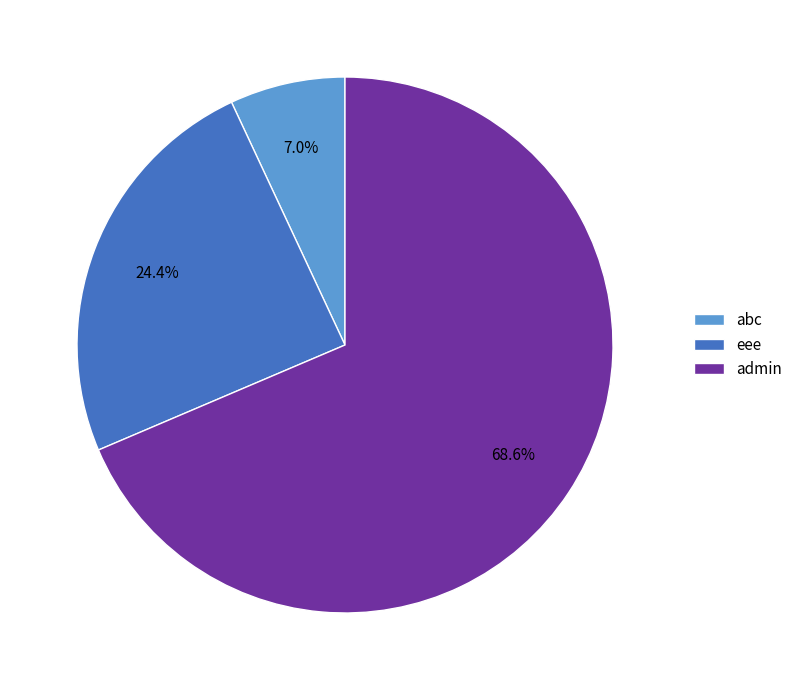

To the nearest percent, what percentage of the pie is abc?

7%